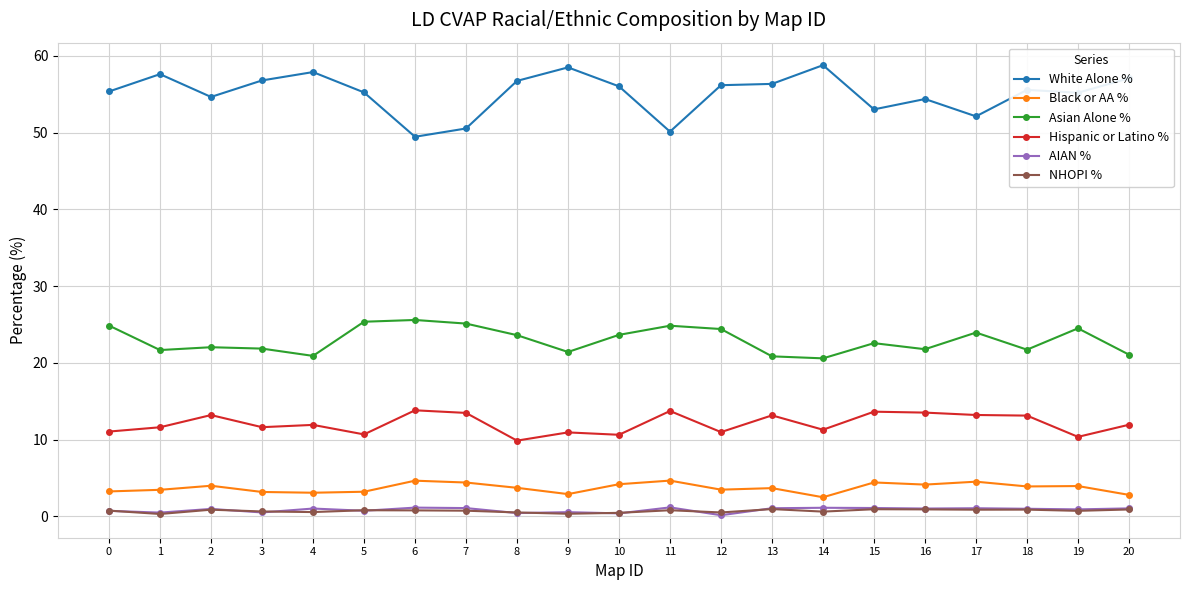

What is the value of the Black or AA % point at the 13th from the left?

3.5